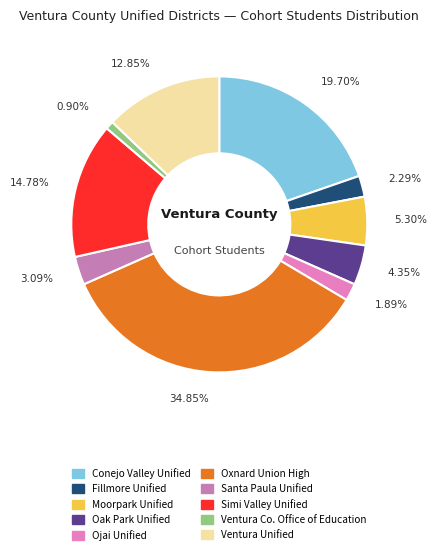

How many slices are in this pie chart?

10